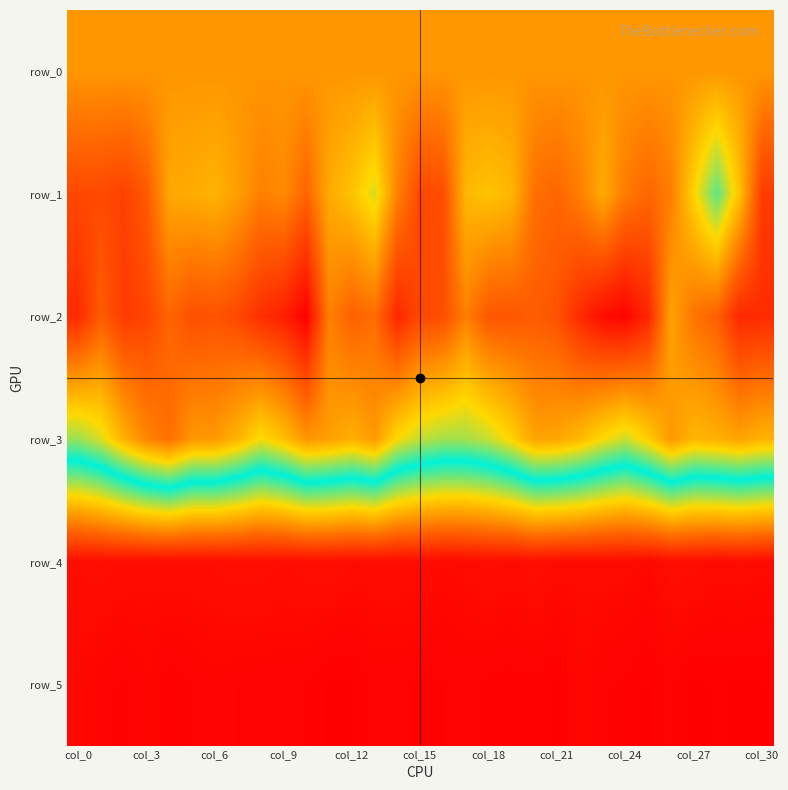

At which category is the sum across all series the highest?

17